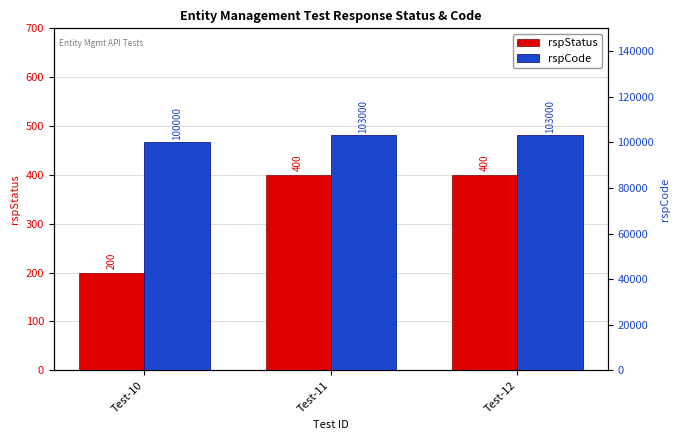

Reading left to right, transcribe all the data shown in this chart.

rspStatus: Test-10=200	Test-11=400	Test-12=400
rspCode: Test-10=100000	Test-11=103000	Test-12=103000